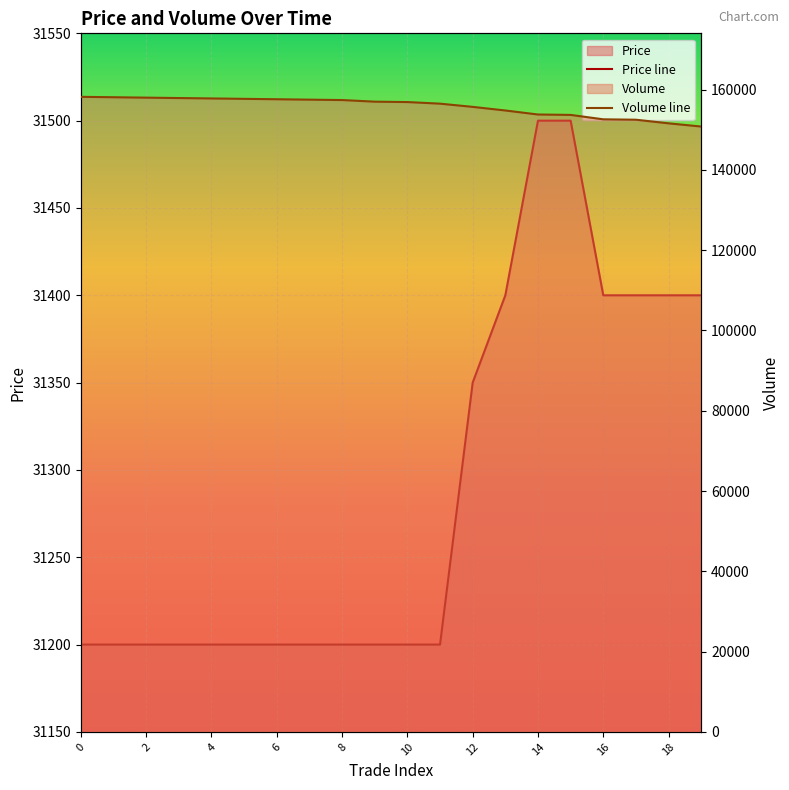

True or false: Volume line and Price line intersect in this chart.

False